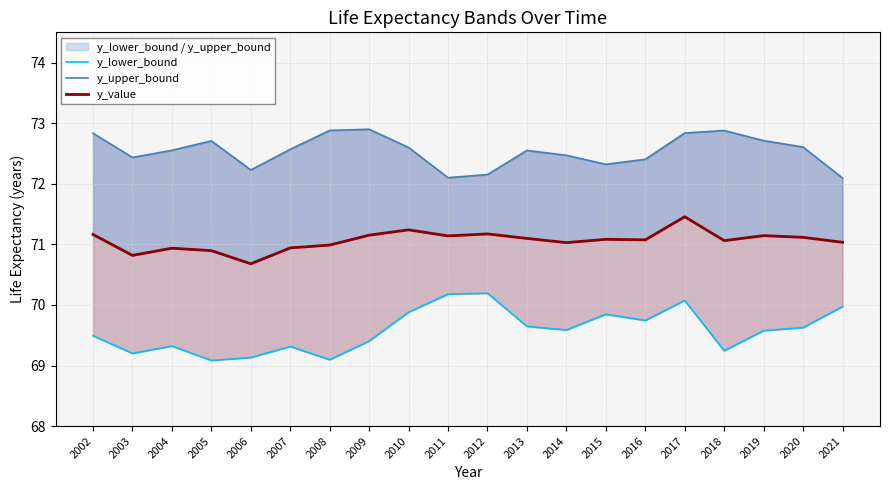

How many data points in y_value are less than 71?

6